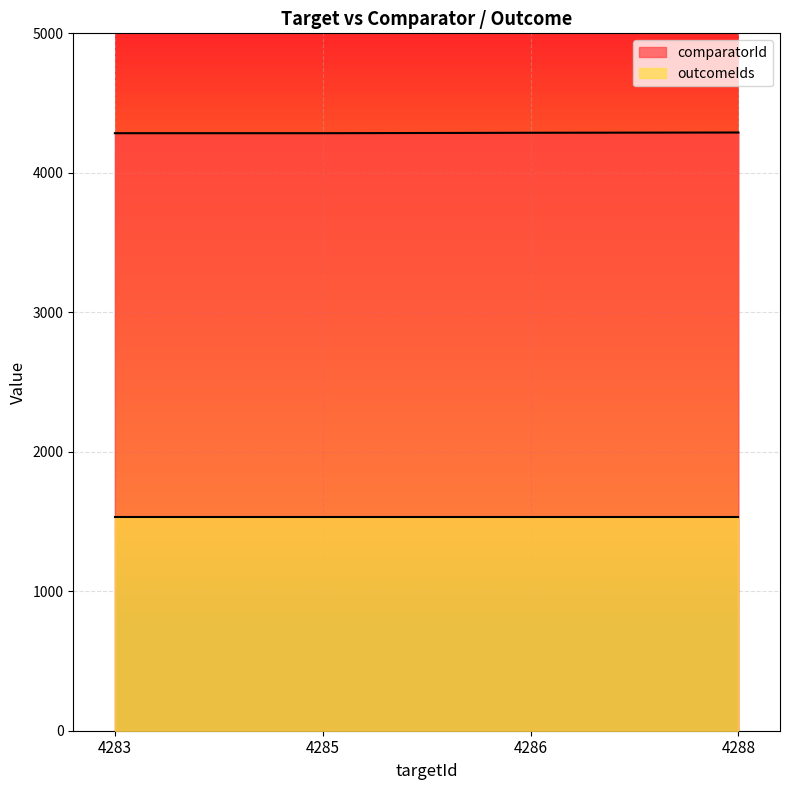

Count the number of values greater than 4287.

1